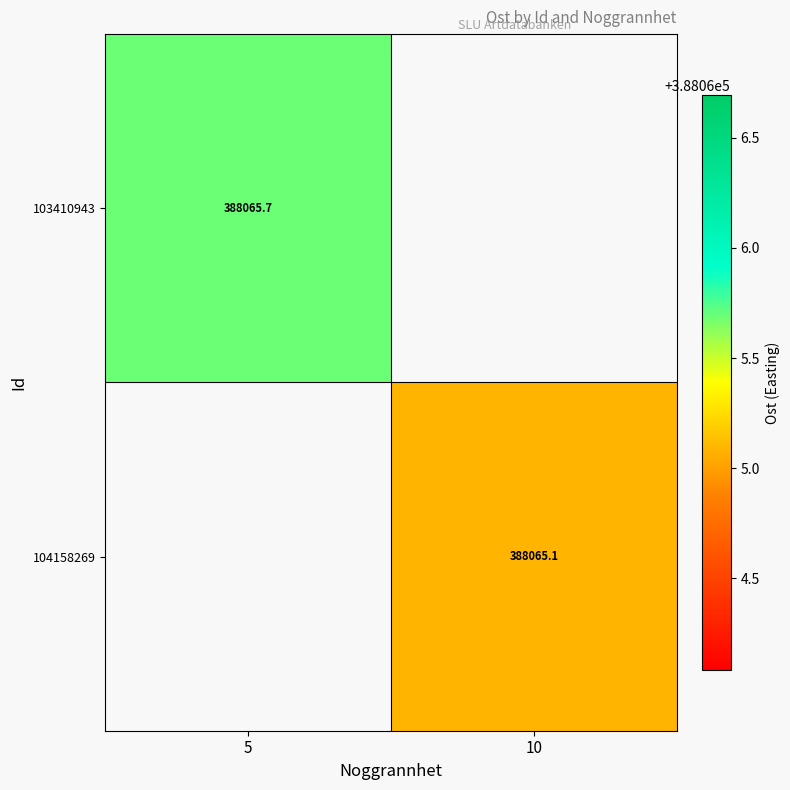

How many values in 103410943 are above zero?

1